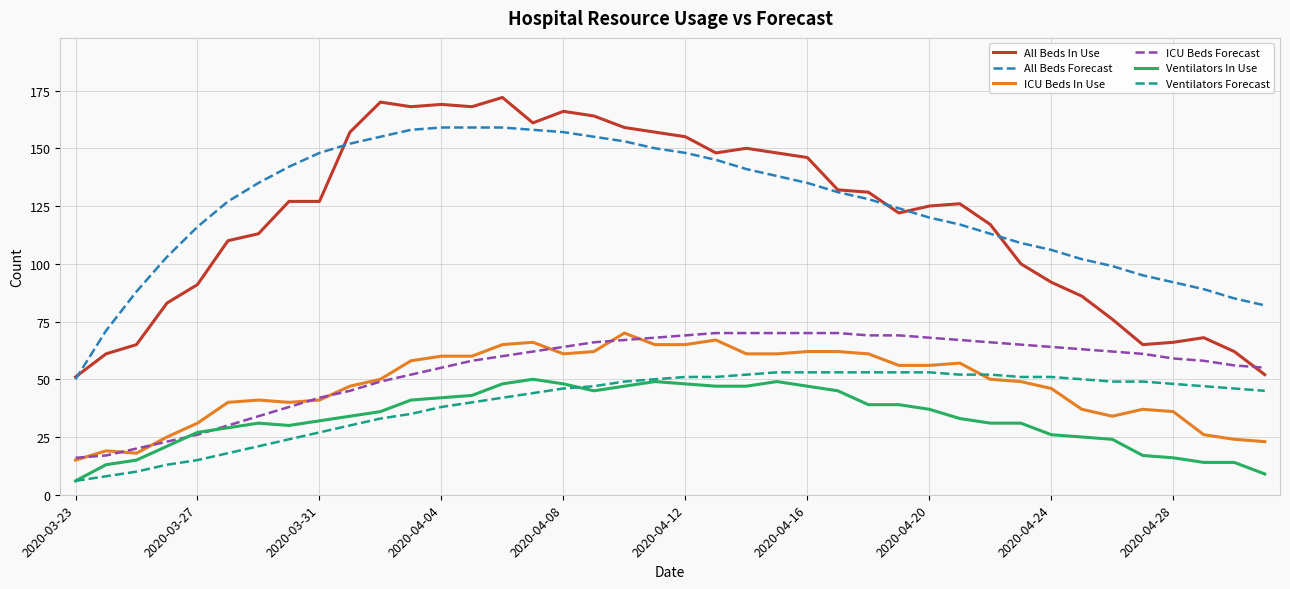

True or false: All Beds In Use and Ventilators Forecast intersect in this chart.

False